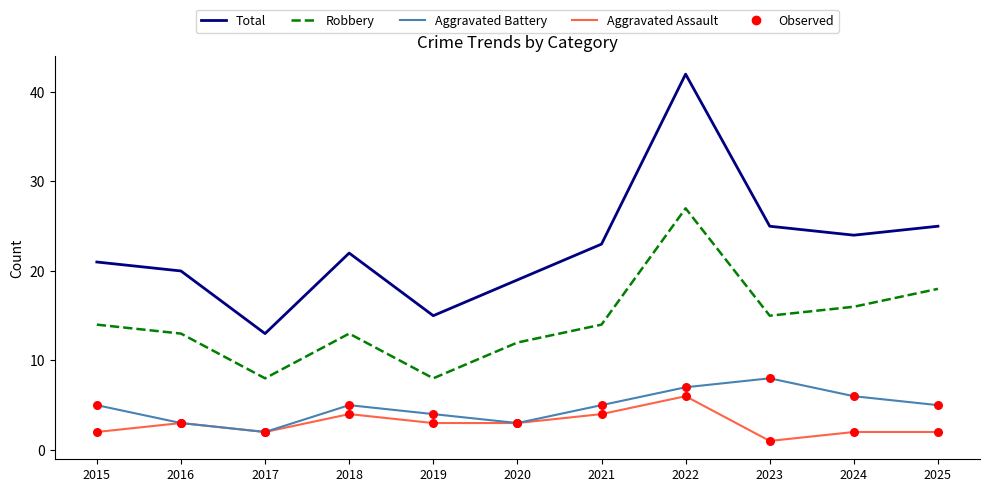

Which series changed the most between 2017 and 2021?

Total